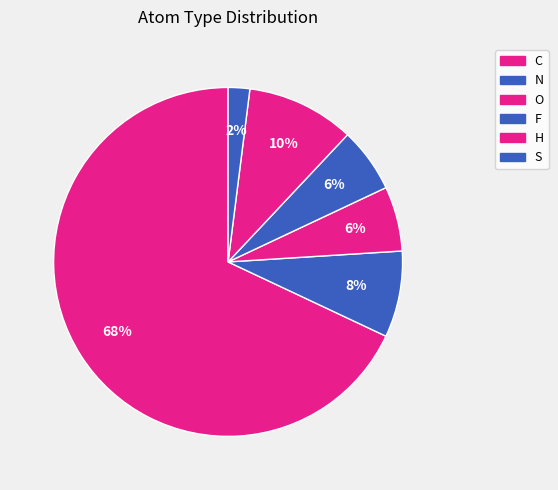

Count the number of slices in the pie.

6